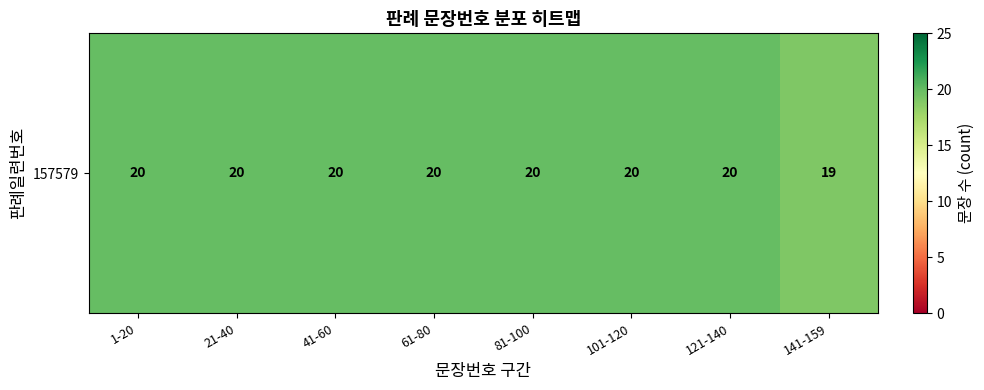

Reading left to right, transcribe all the data shown in this chart.

20	20	20	20	20	20	20	19